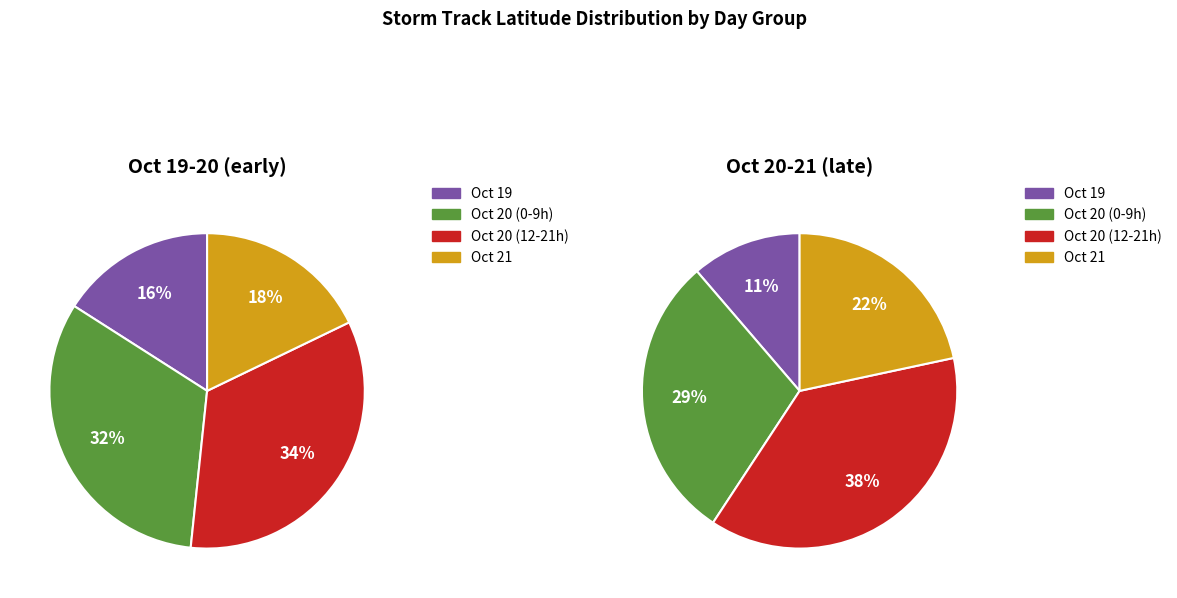

What is the ratio of the value at 20 to the value at 20?

0.9